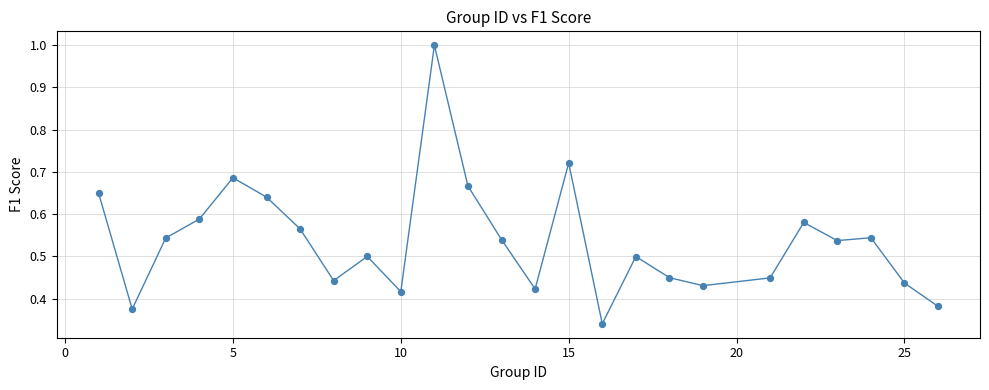

What is the maximum value shown in the chart?

1.0